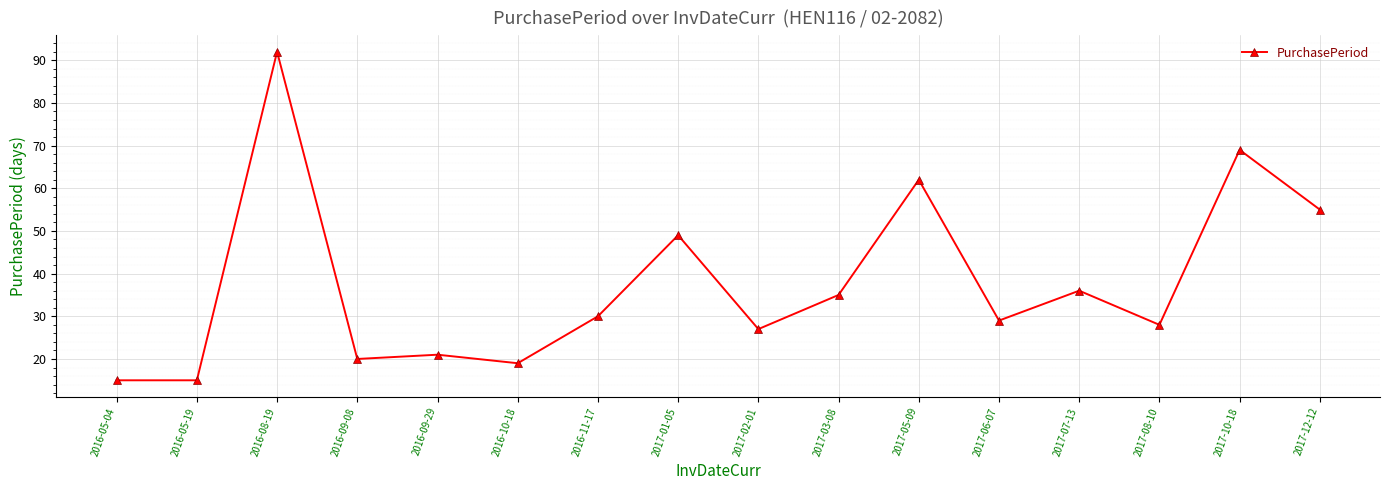

What is the sum of all values?

602